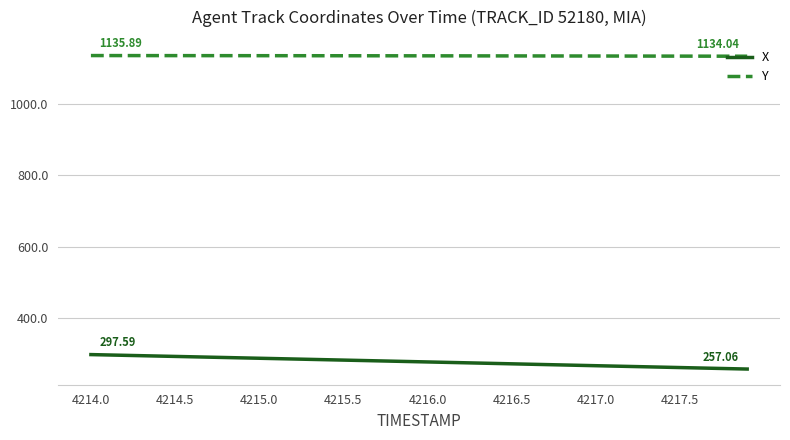

What are all the series names shown in the legend?

X, Y